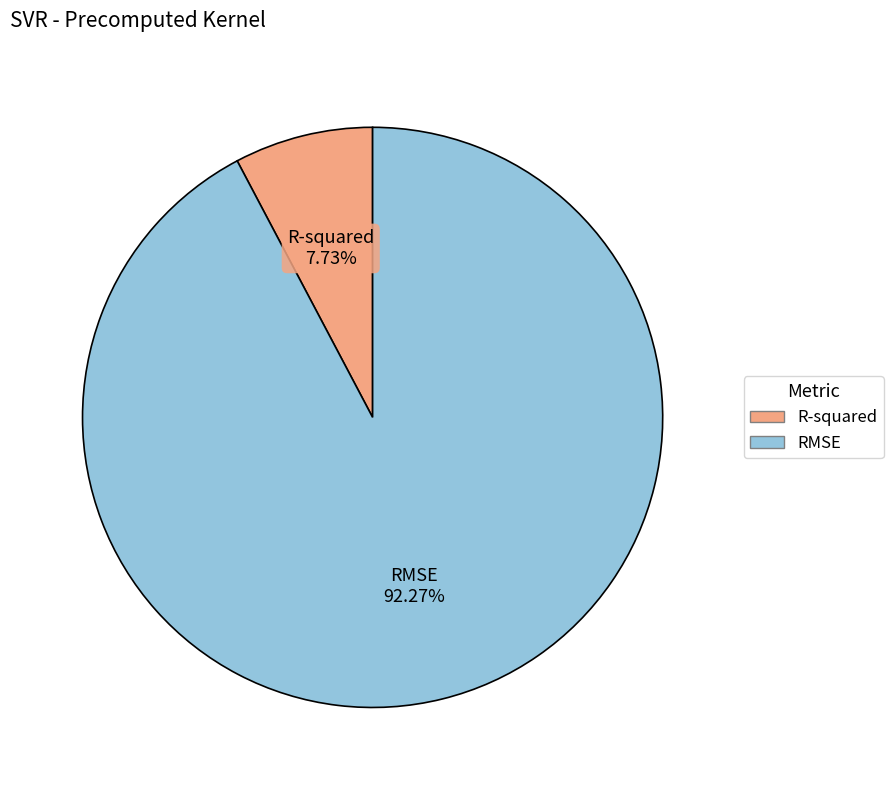

How many segments does this pie chart have?

2